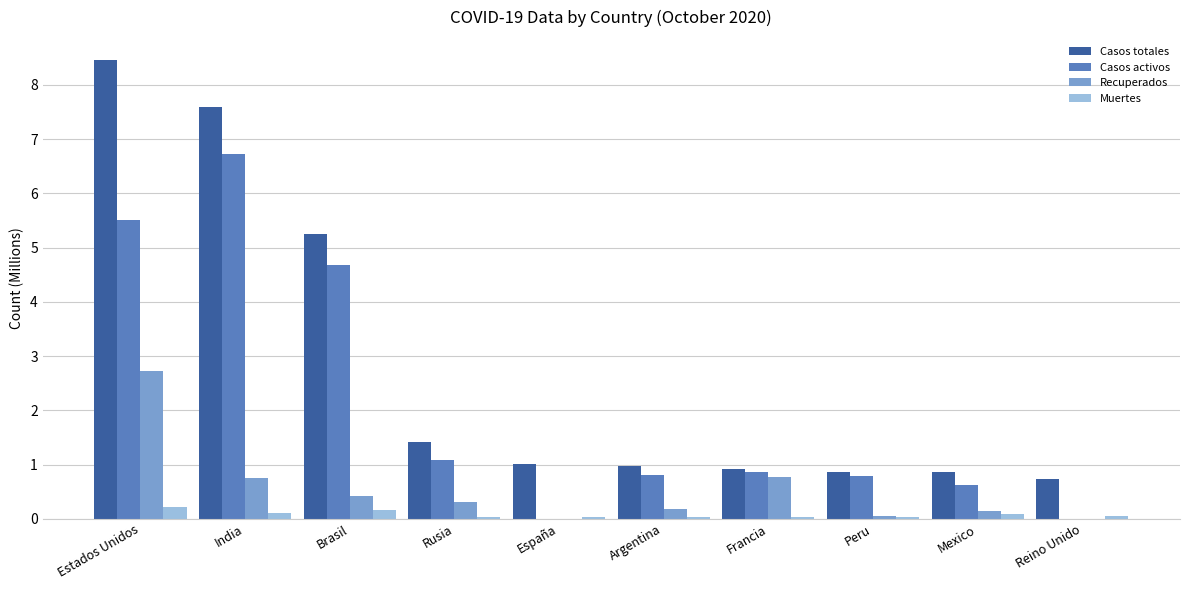

The Muertes series shows 0.2 at Estados Unidos. True or false?

True